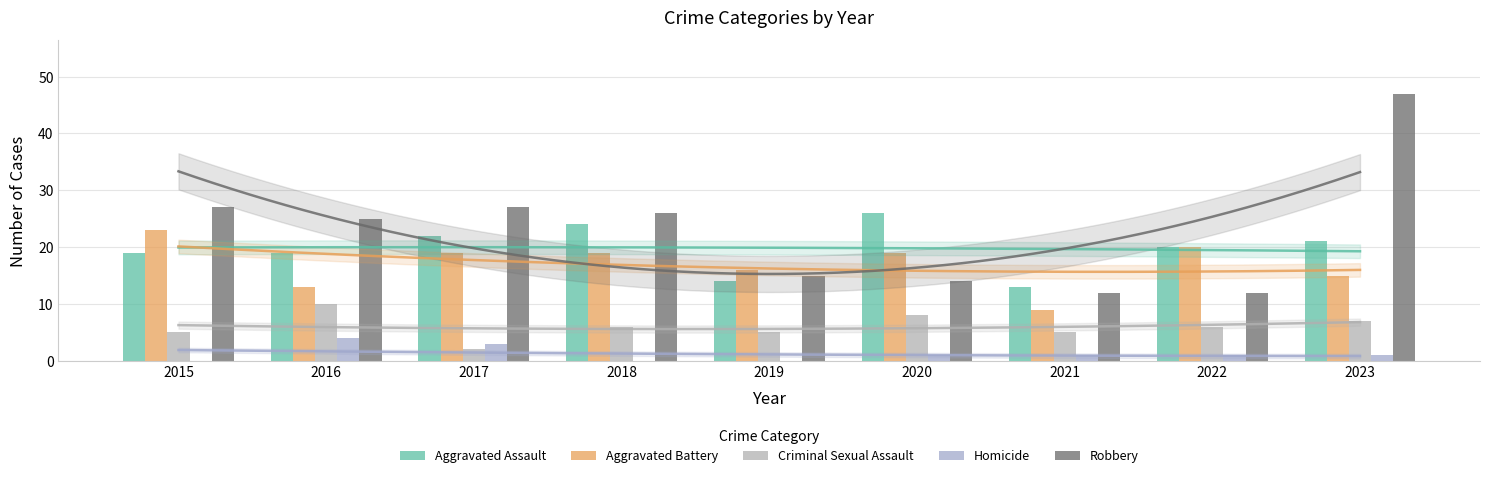

What are all the series names shown in the legend?

Aggravated Assault, Aggravated Battery, Criminal Sexual Assault, Homicide, Robbery